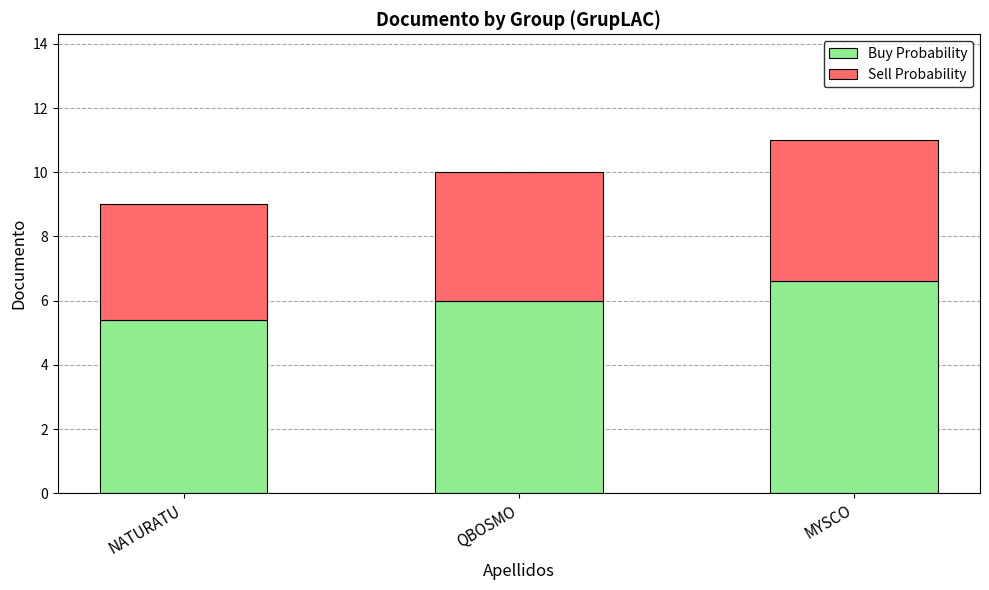

The Buy Probability series shows 5.4 at NATURATU. True or false?

True